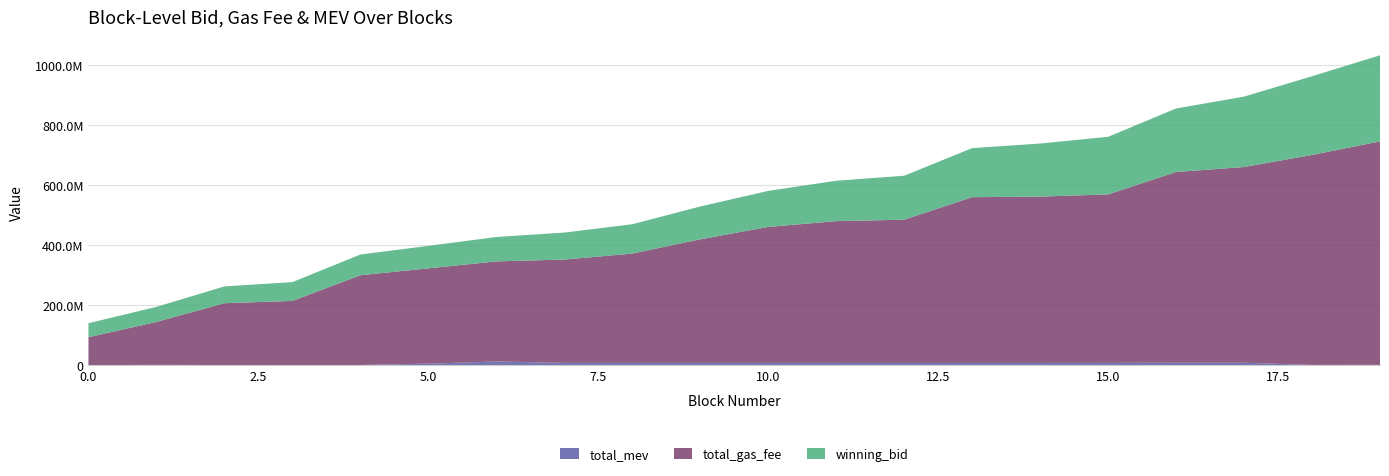

Reading left to right, extract all data points from this chart.

winning_bid: 46505720.9	50163248.8	55912689.7	62496067.2	68945229.6	74862497.2	81161337.1	89810826.3	97616818.6	109162013.6	119883024.3	134447744.5	146226868.8	163307923.8	176549801.1	191762589.1	211262490.1	234245843.4	261921197.0	286530875.4
total_gas_fee: 92623006.0	142980006.0	205610010.0	213420019.0	298640021.0	317140008.0	333100019.0	343800022.0	363700009.0	411400002.0	452600001.0	471900008.0	476800003.0	551700002.0	553700004.0	560500015.0	634900021.0	651500024.0	698800032.0	743700028.0
total_mev: 496340.0	909780.0	606300.0	451300.0	583100.0	5049100.0	12239100.0	7631620.0	7637260.0	7491260.0	7491260.0	7383260.0	7383260.0	7341640.0	7341640.0	7677840.0	7969540.0	7969540.0	779540.0	1062540.0